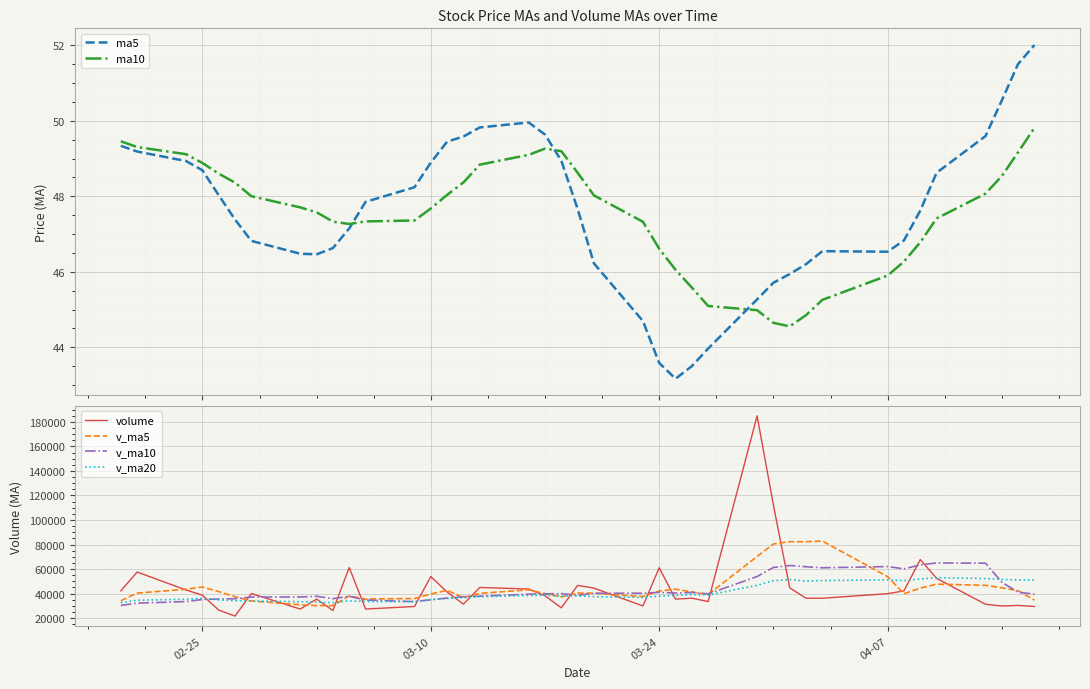

True or false: ma5 has more than 0 interior local peaks.

True